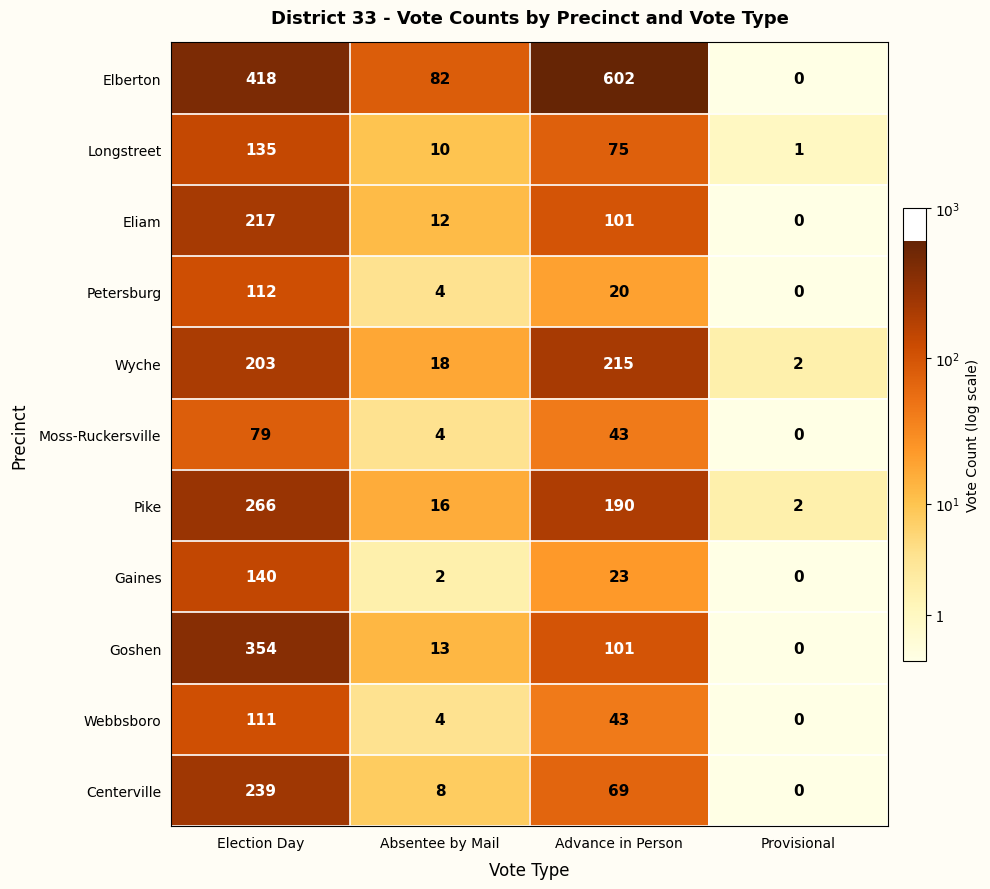

Where is Petersburg nearest to the value 56?

Advance in Person